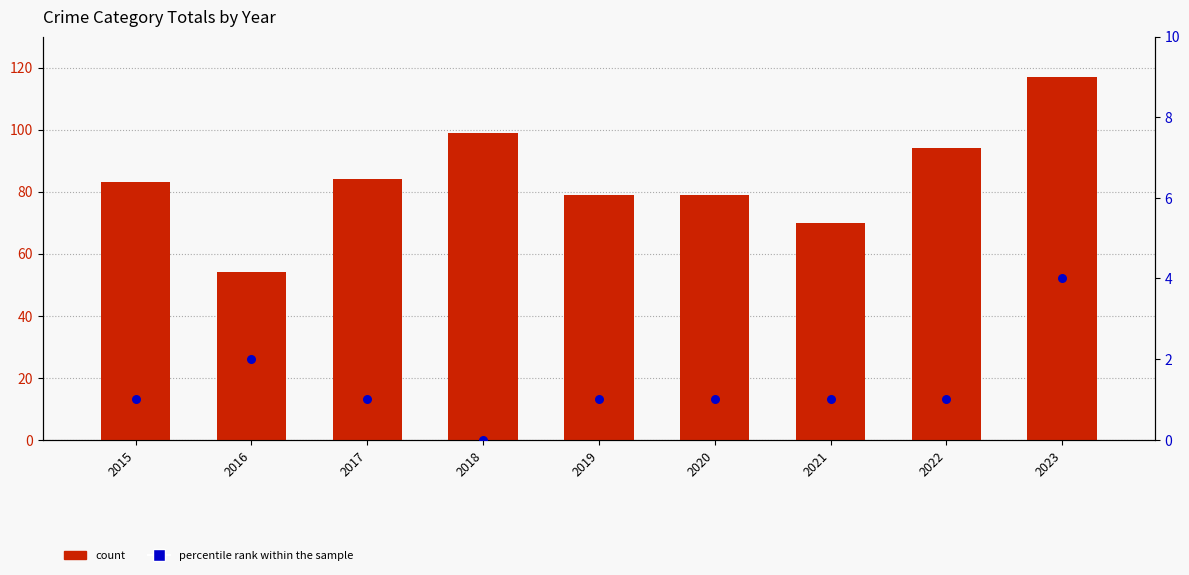

What is the total value across all series at 2015?

84